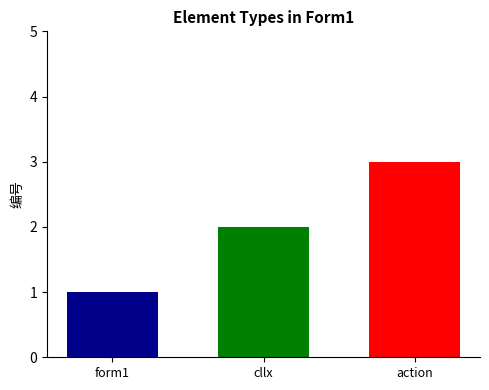

What is the maximum value shown in the chart?

3